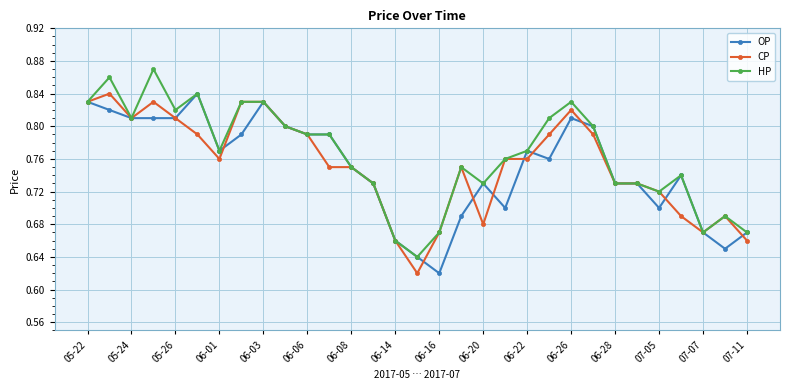

True or false: CP has more than 1 points higher than both neighbors.

True